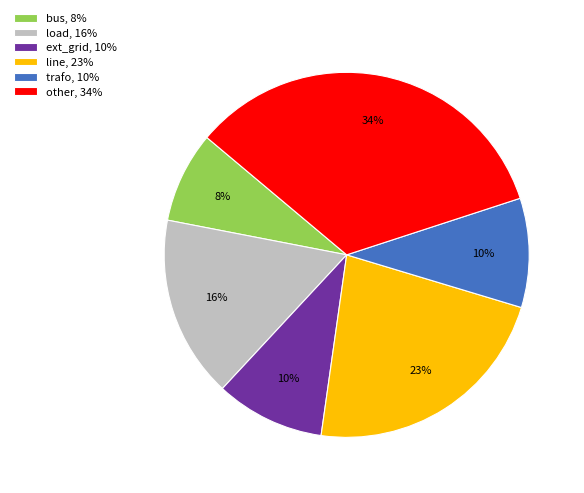

Is ext_grid the majority of the pie?

No